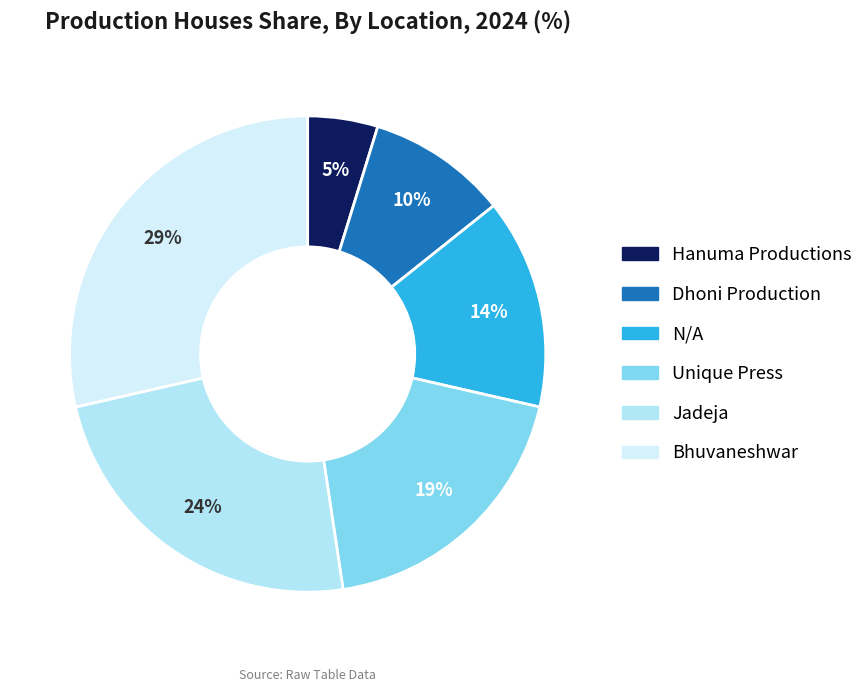

To the nearest percent, what percentage of the pie is N/A?

14%